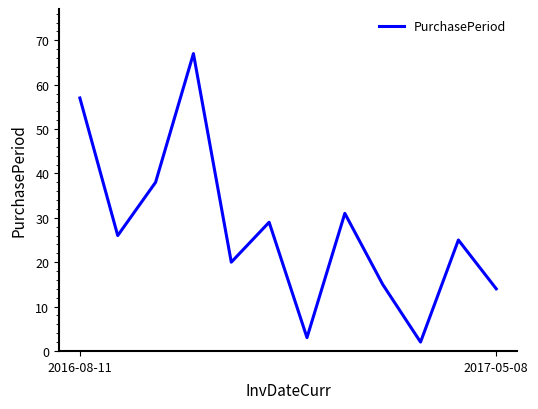

What is the maximum value shown in the chart?

67